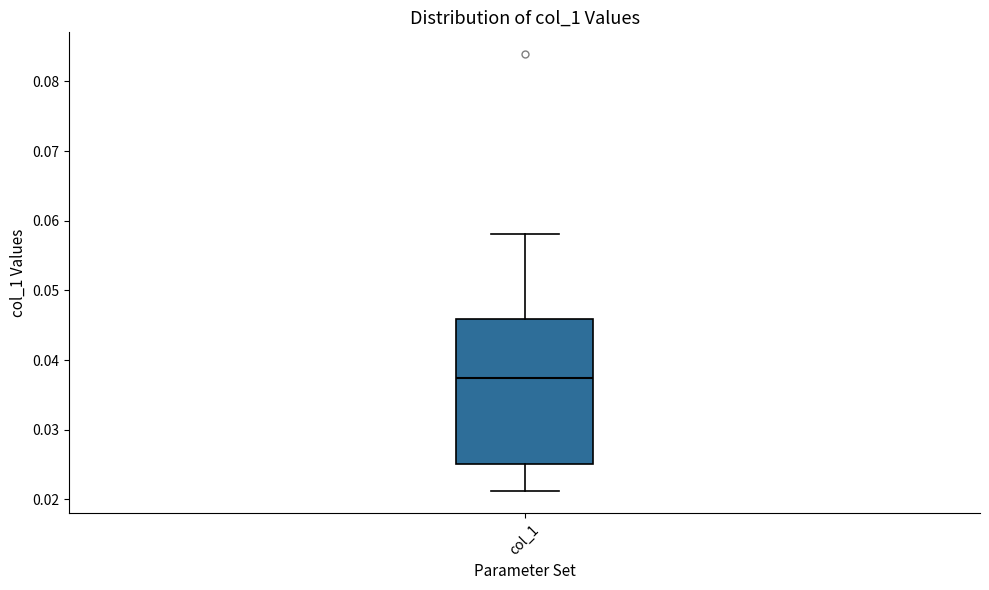

Where does the upper whisker of the box for col_1 end on the y-axis? The values are not printed on the chart, so give them approximately, as read against the axis.

0.058